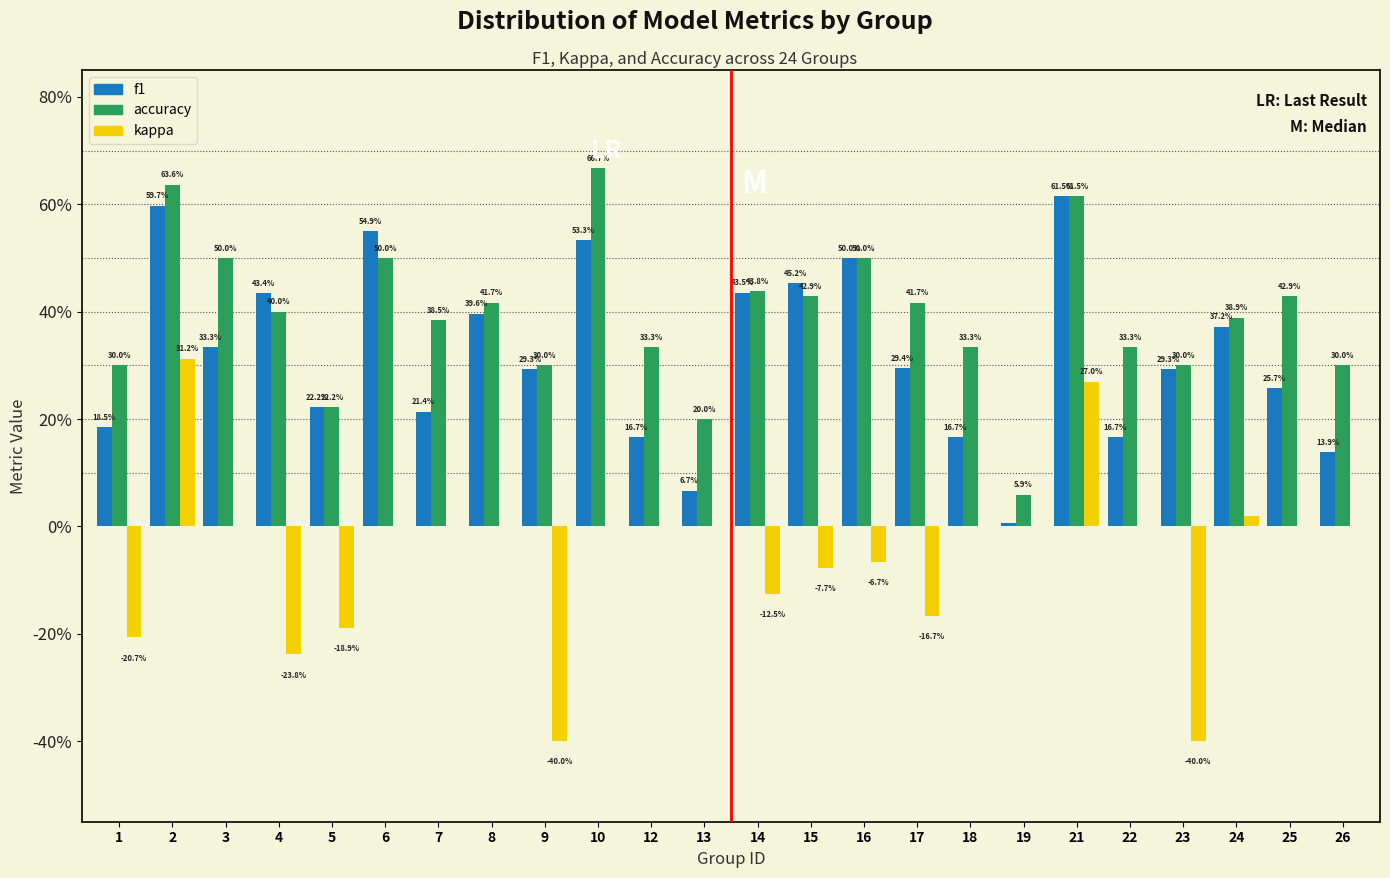

What are all the series names shown in the legend?

f1, accuracy, kappa